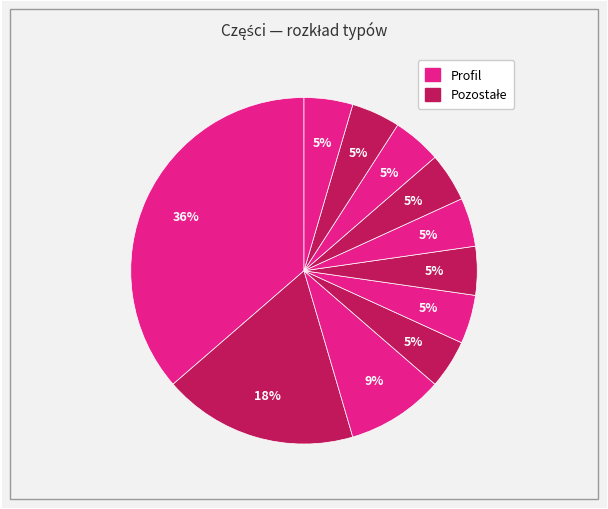

How many slices are in this pie chart?

11